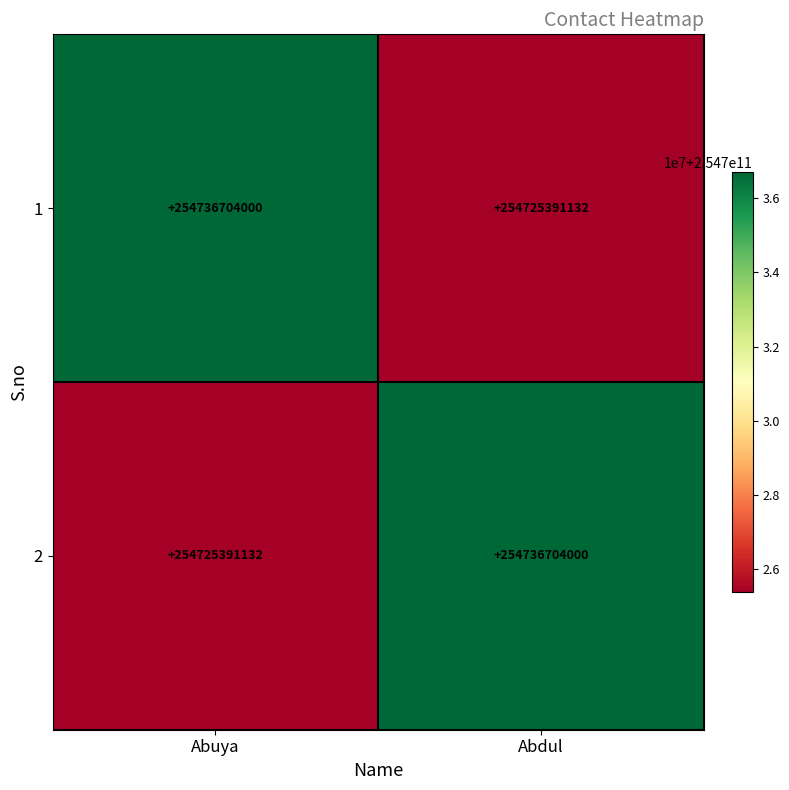

What is the difference between the highest and lowest values at Abdul?

11312868